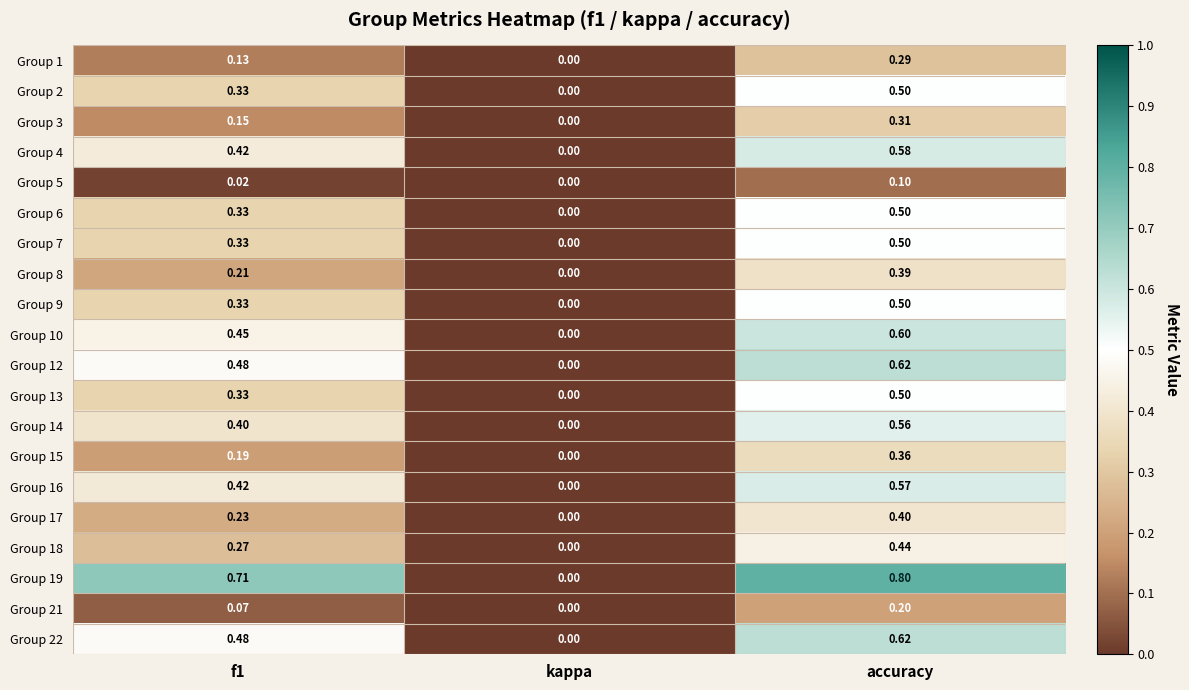

Where is Group 21 nearest to the value 0?

kappa